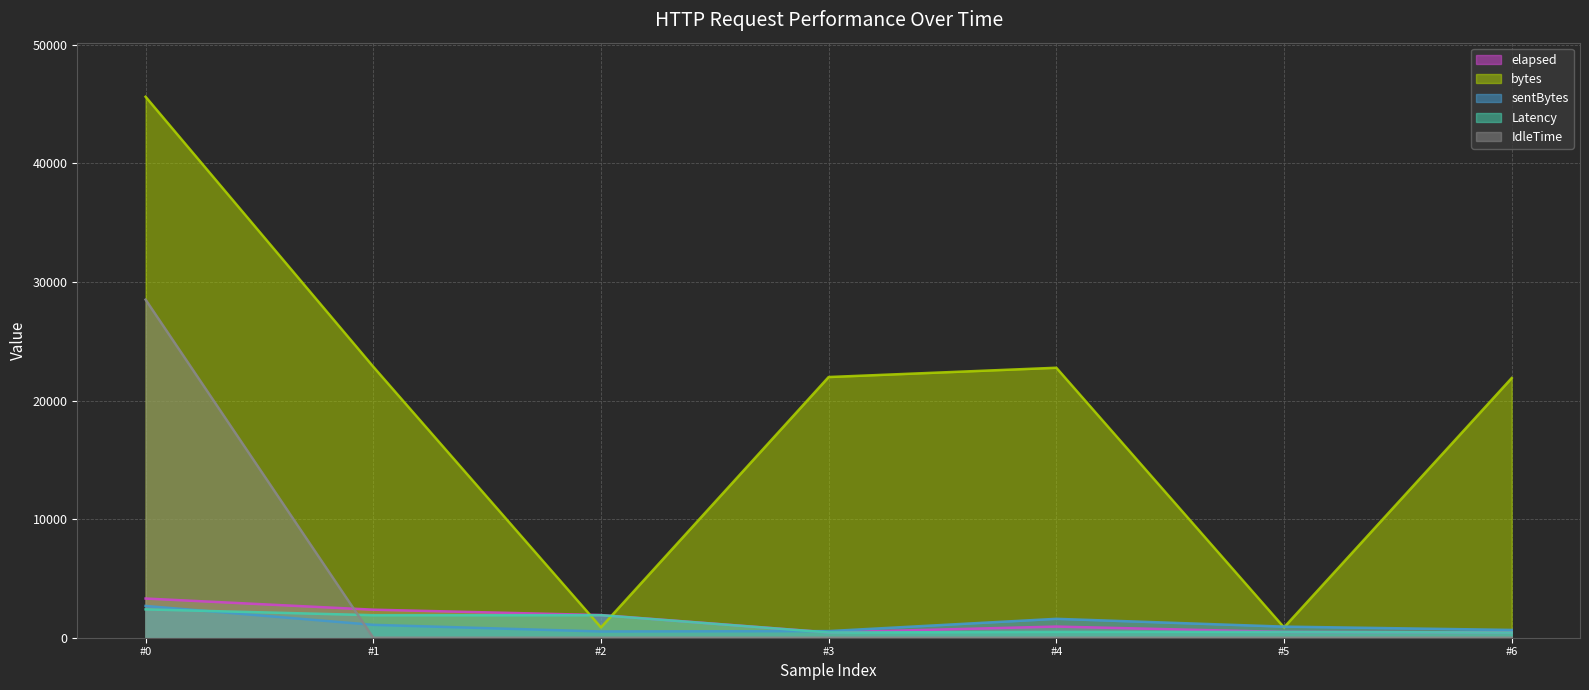

How many lines are shown in the chart?

5